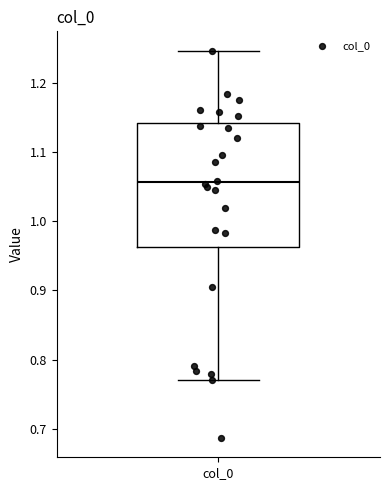

Read this box plot against the y-axis: the position of the median line, the range covered by the box, and the ends of both whiskers. The values are not printed on the chart, so give them approximately, as read against the axis.

median 1.06, box 0.96 to 1.14, whiskers 0.77 to 1.25